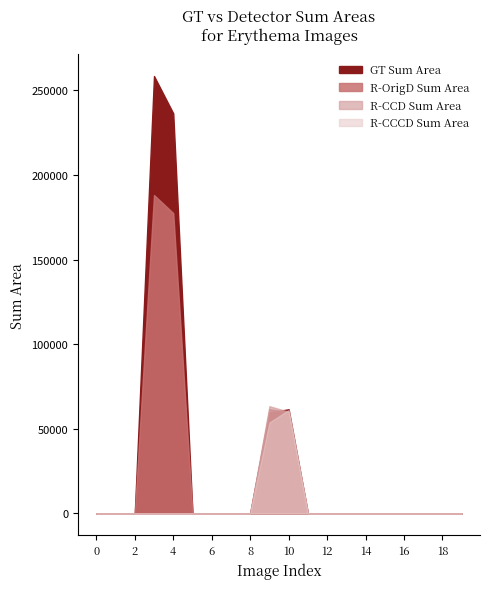

True or false: R-OrigD Sum Area has a value of 84792.2 at image 3.

False